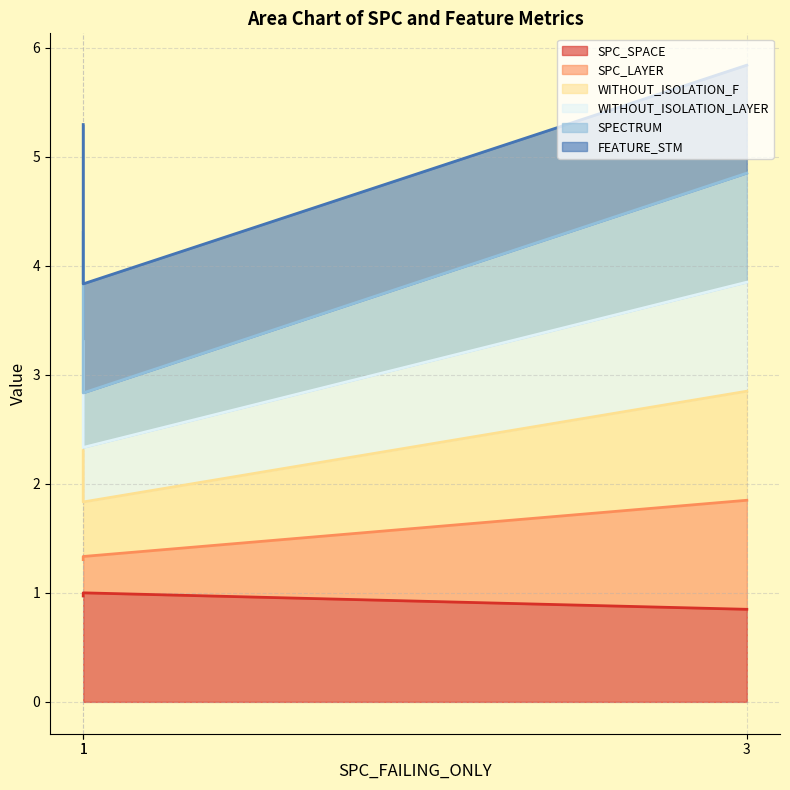

The value of WITHOUT_ISOLATION_F at 3 is 1.8. True or false?

True